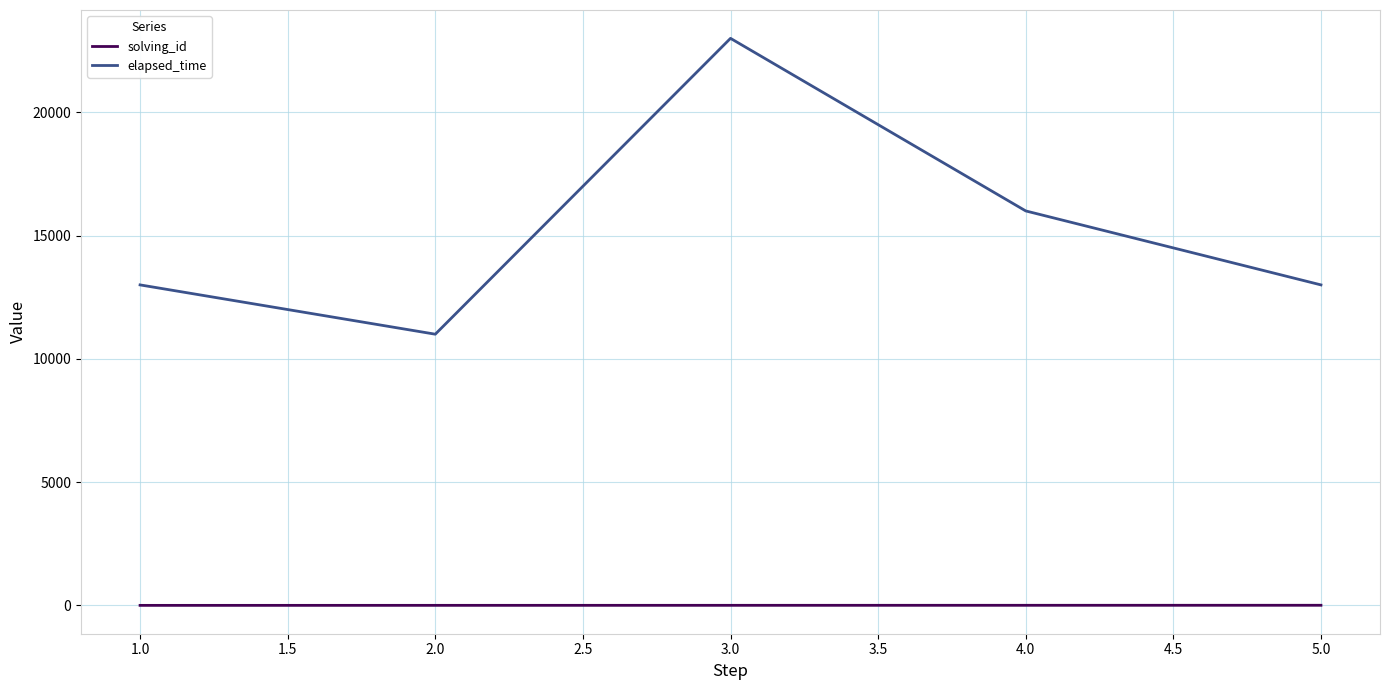

Between 2.0 and 3.0, which series saw the biggest shift?

elapsed_time